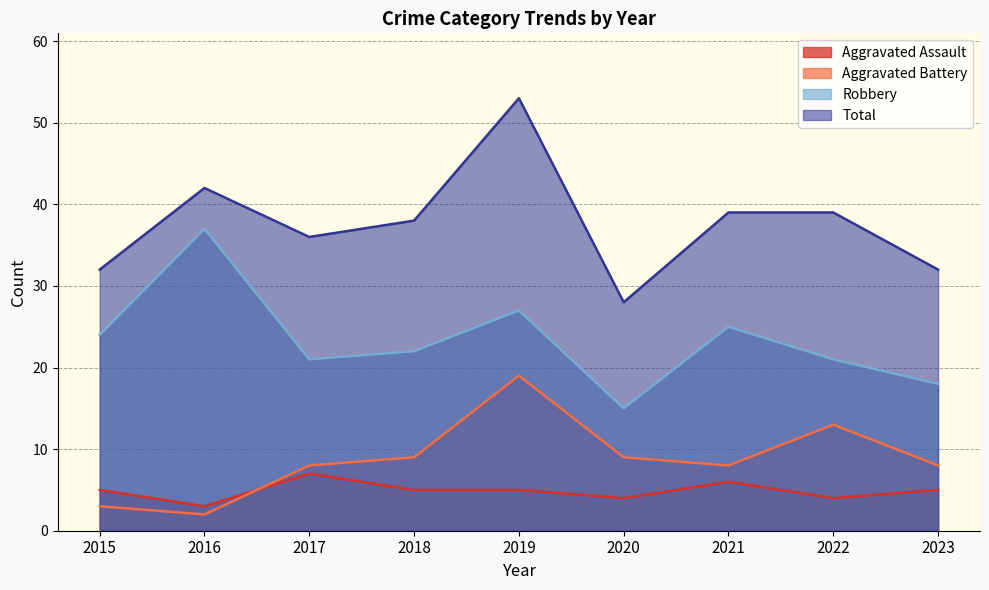

Which series has the largest range (max minus min)?

Total